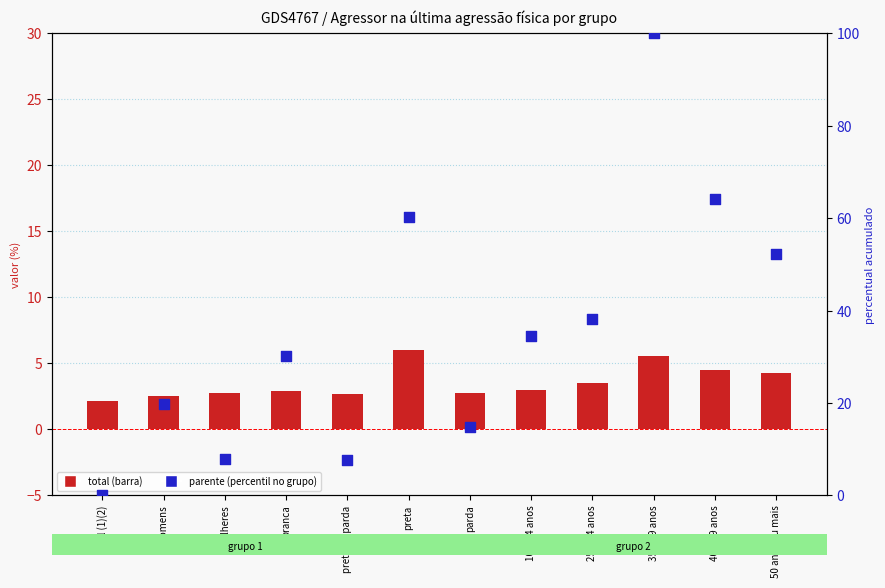

What is the total value across all series at parda?

17.7